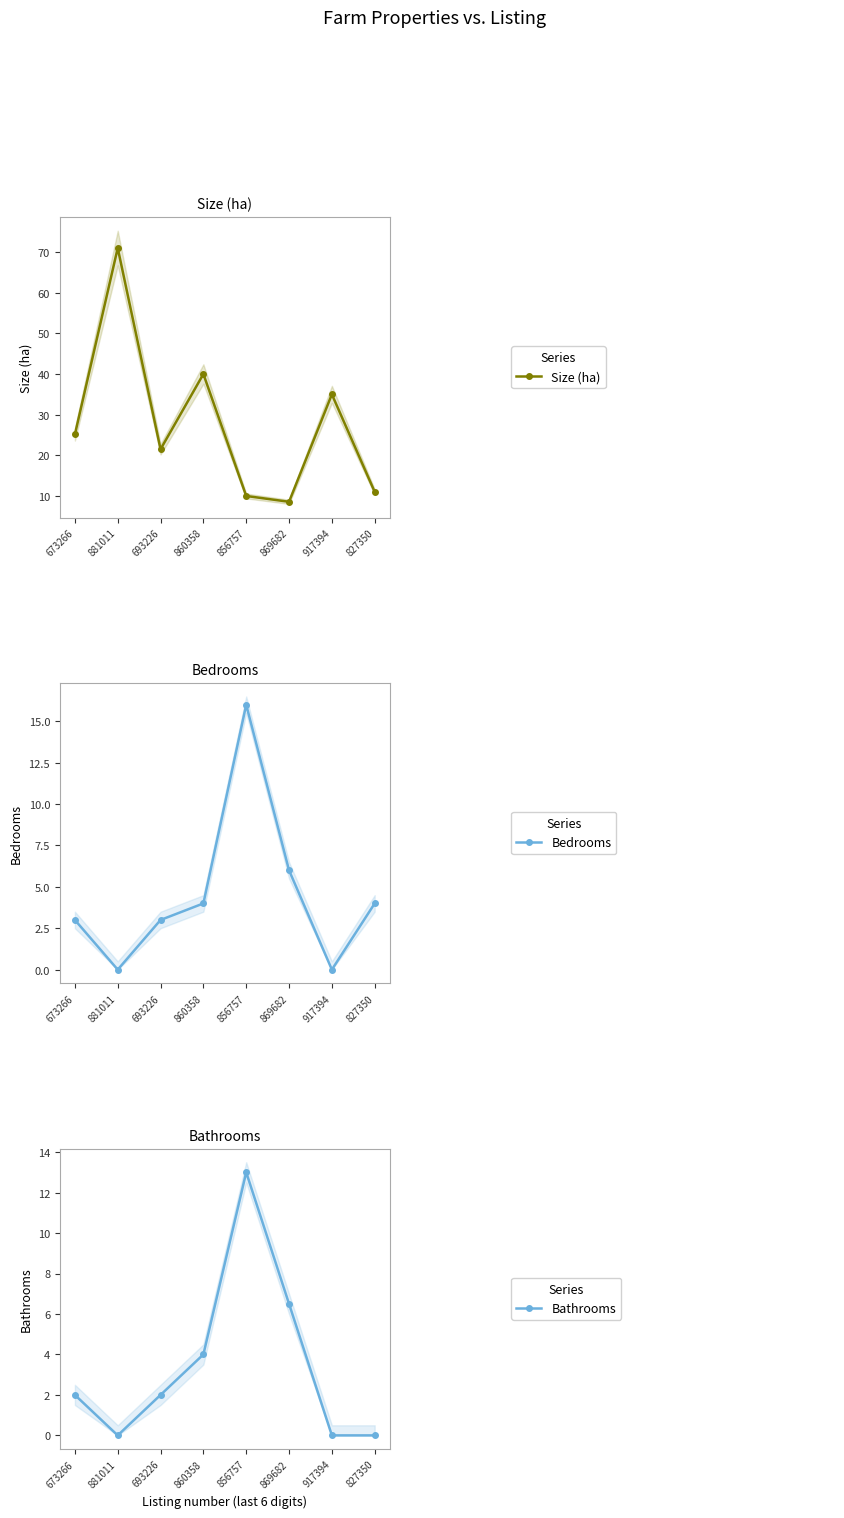

How many interior local valleys does the Bedrooms series have?

2